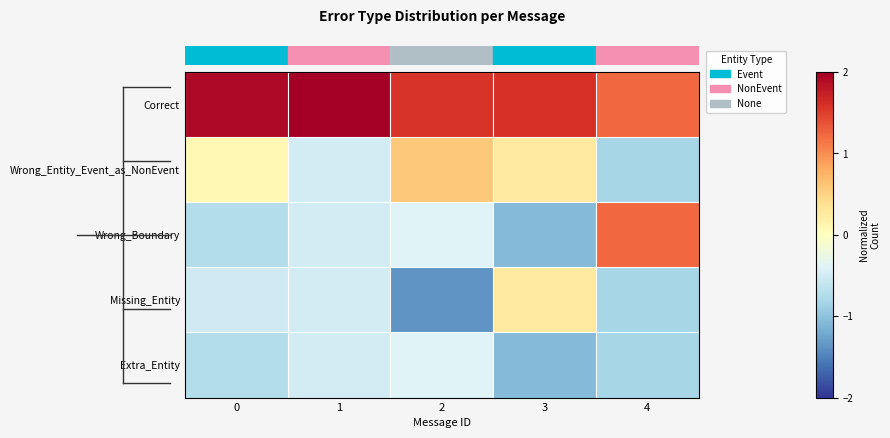

What is the greatest value displayed?

2.0